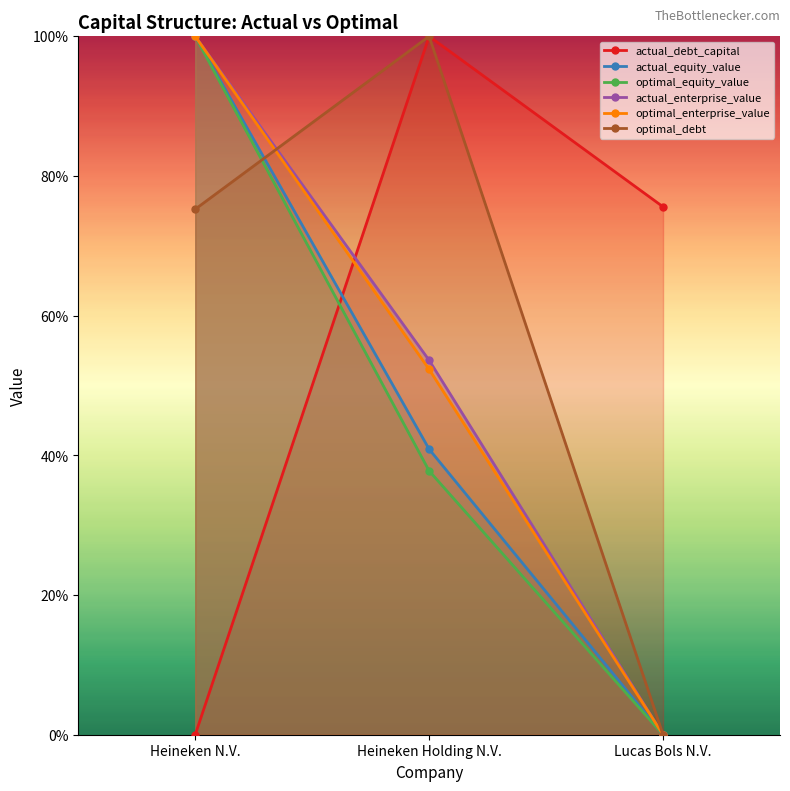

At how many categories does at least one series exceed 0?

3